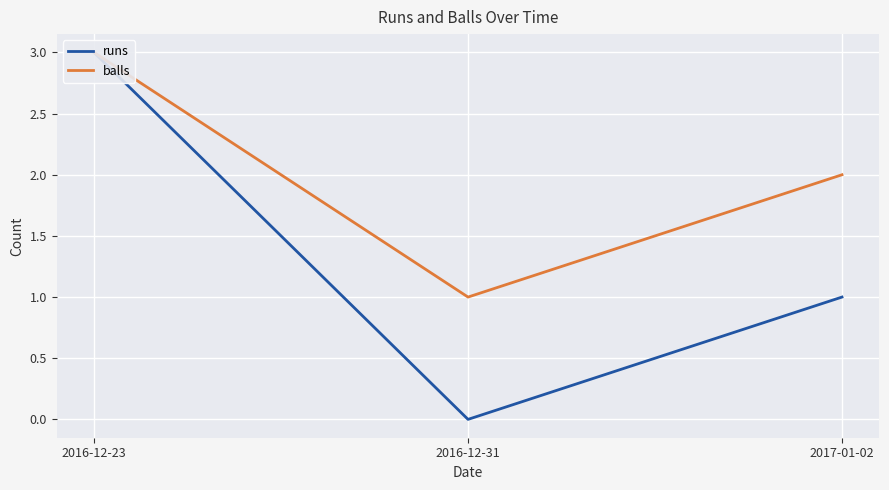

What position from the right is 2017-01-02?

1